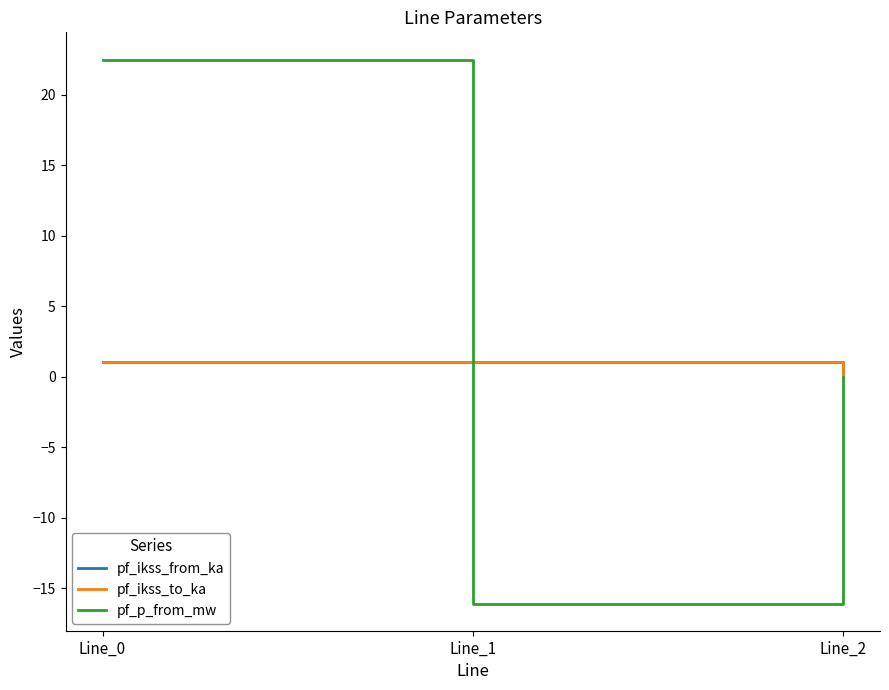

What value does the pf_ikss_to_ka series have at Line_1?

1.0